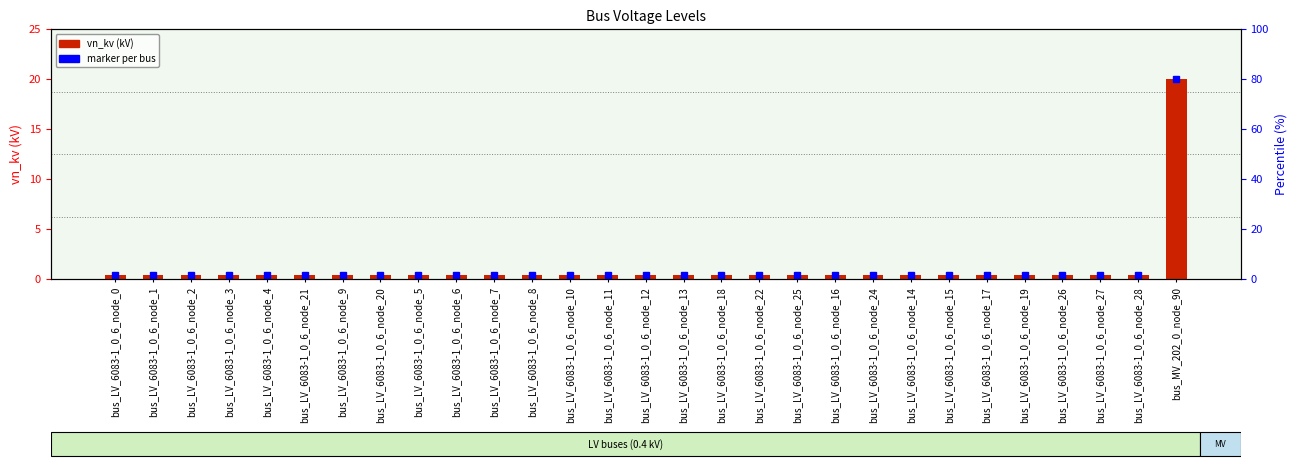

The value at bus_LV_6083-1_0_6_node_20 is 0.6. True or false?

False